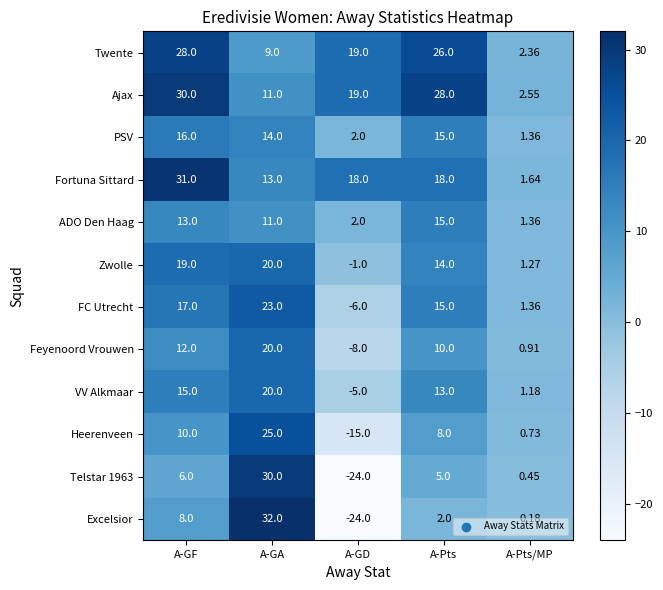

What is the maximum value shown in the chart?

32.0